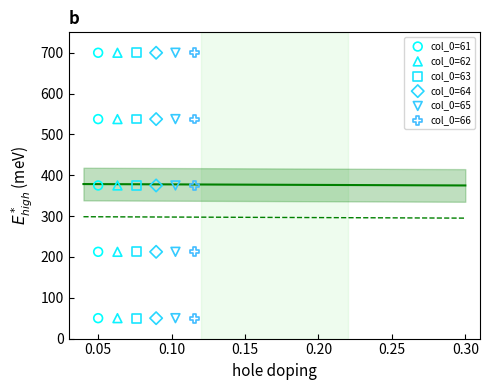

What are all the series names shown in the legend?

col_0=61, col_0=62, col_0=63, col_0=64, col_0=65, col_0=66